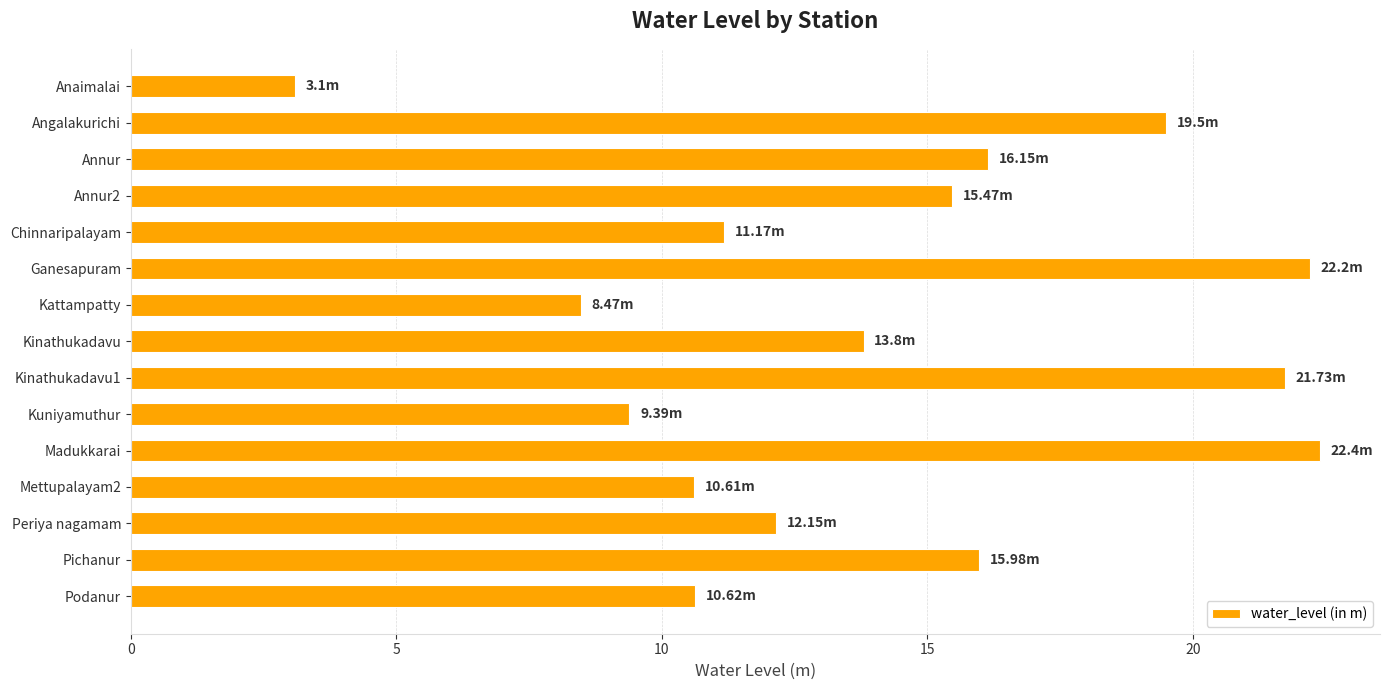

What is the label of the 1st bar from the top?

Anaimalai